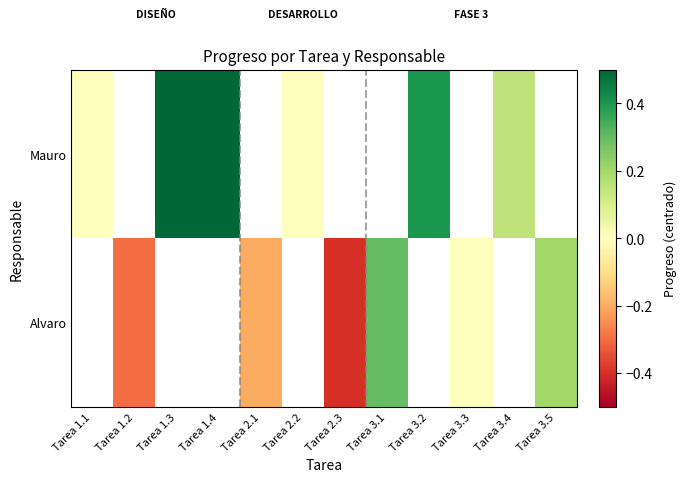

Is it true that Mauro equals 0.7 at Tarea 3.2?

False